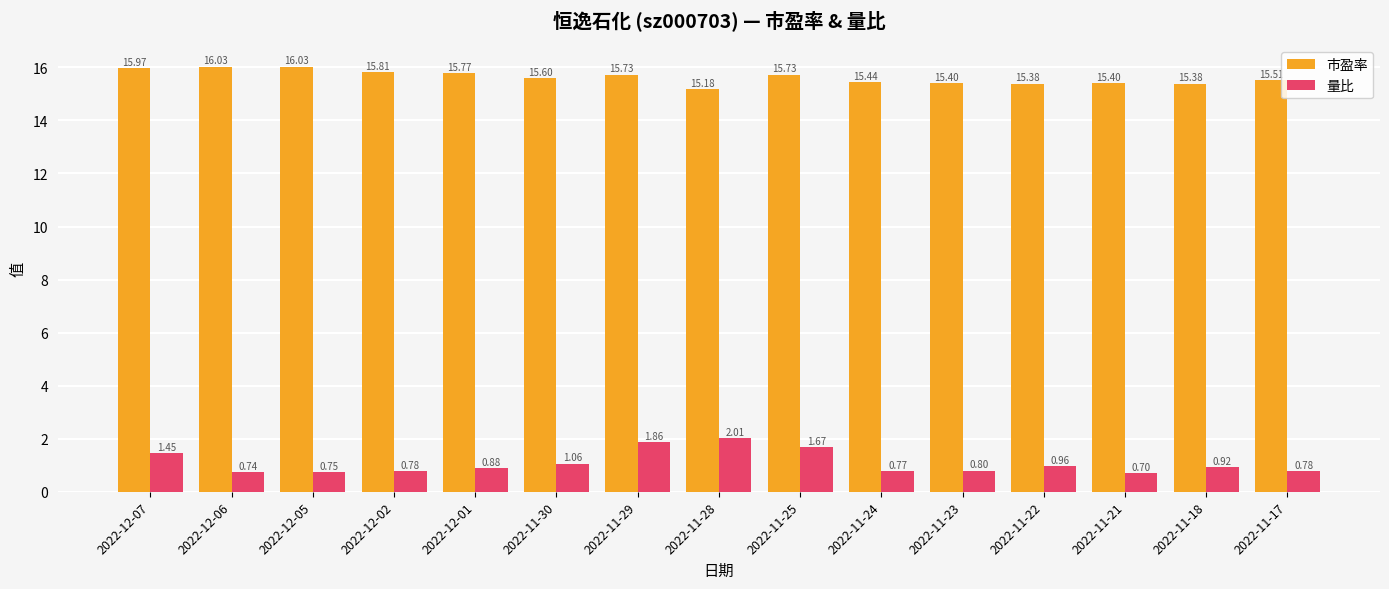

Which series changed the most between 2022-11-24 and 2022-11-21?

量比